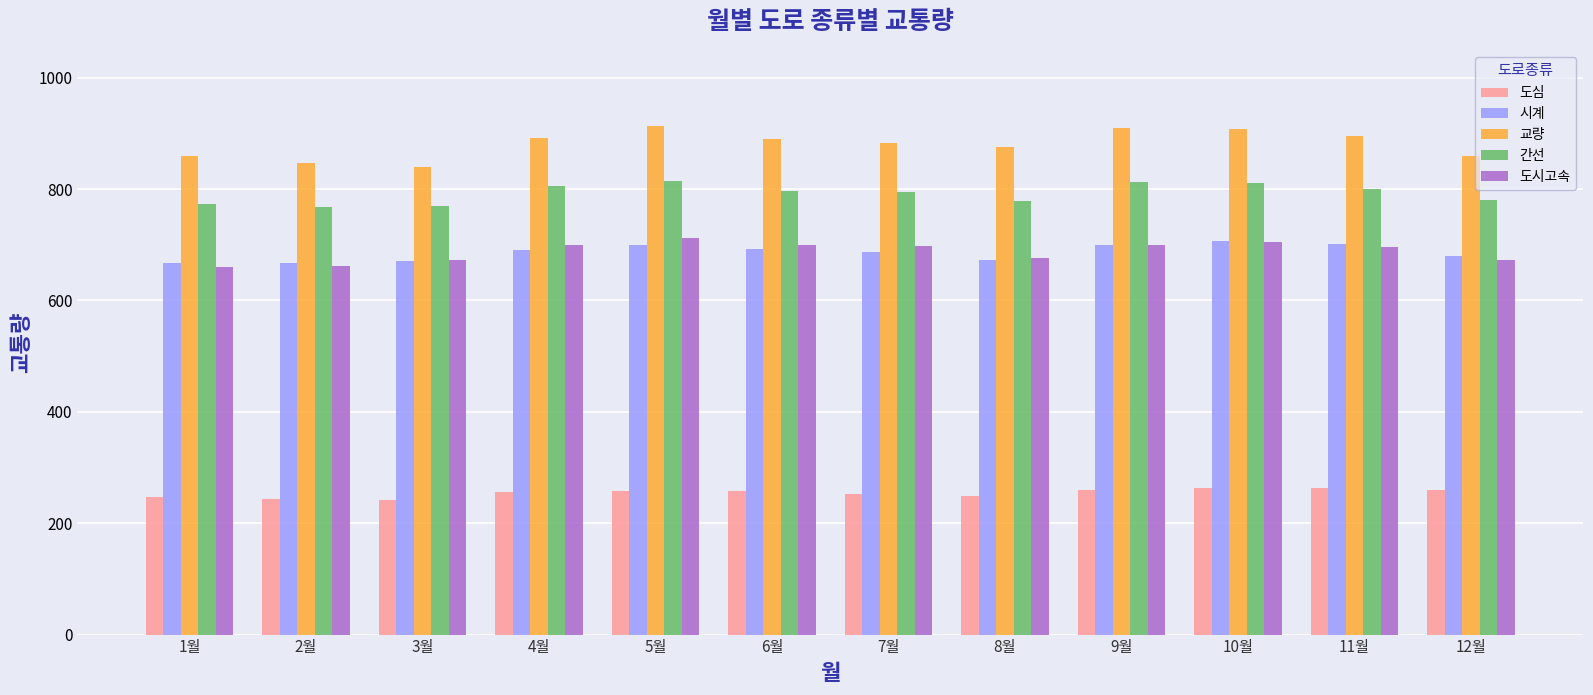

What is the difference between the maximum and minimum values in the 교량 series?

74